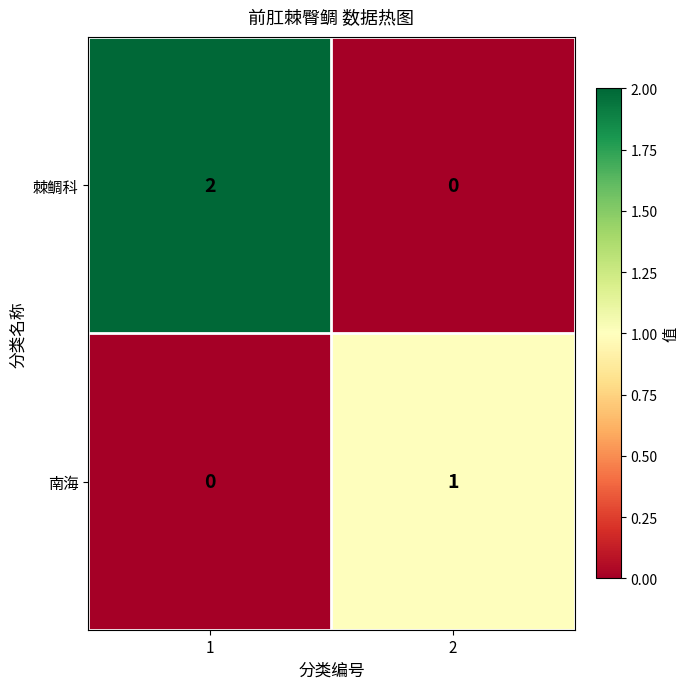

Rank the categories by 南海 value from highest to lowest.

2, 1